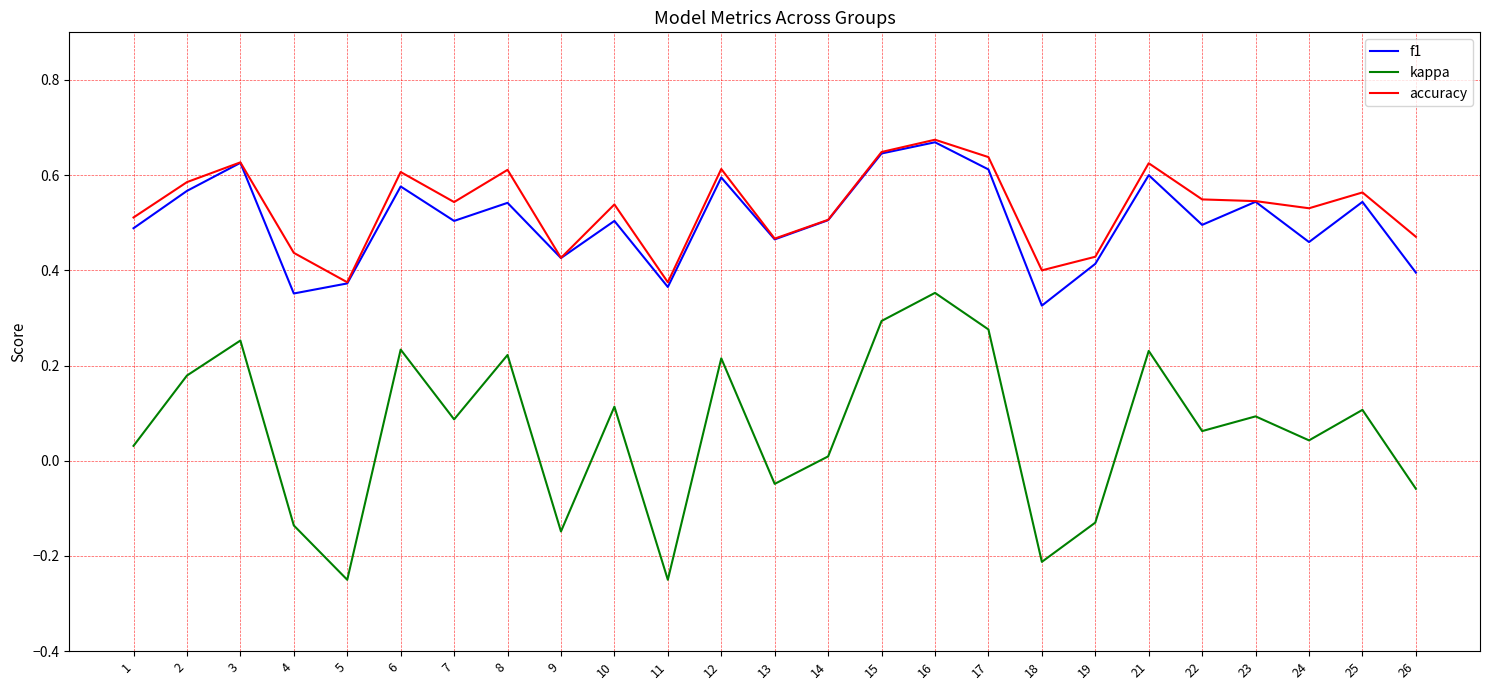

What are all the series names shown in the legend?

f1, kappa, accuracy